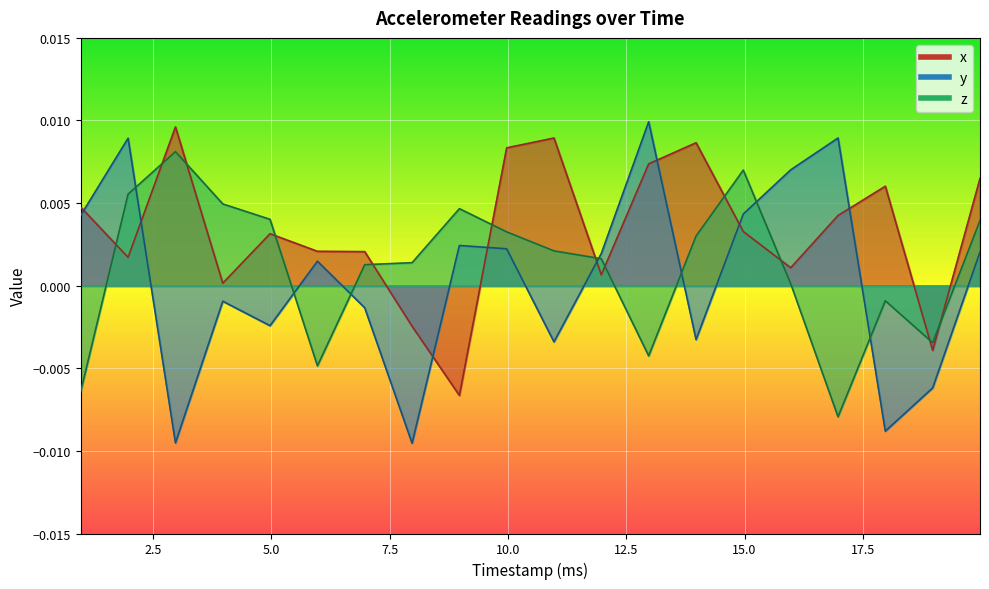

How many lines are shown in the chart?

3